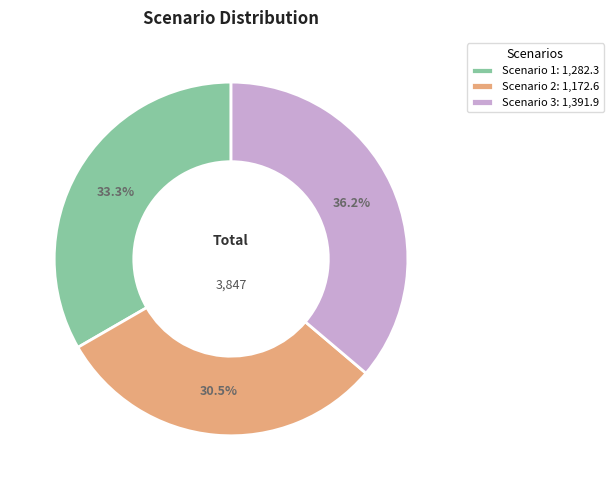

What portion of the pie excludes Scenario 3: 1,391.9?

63.8%